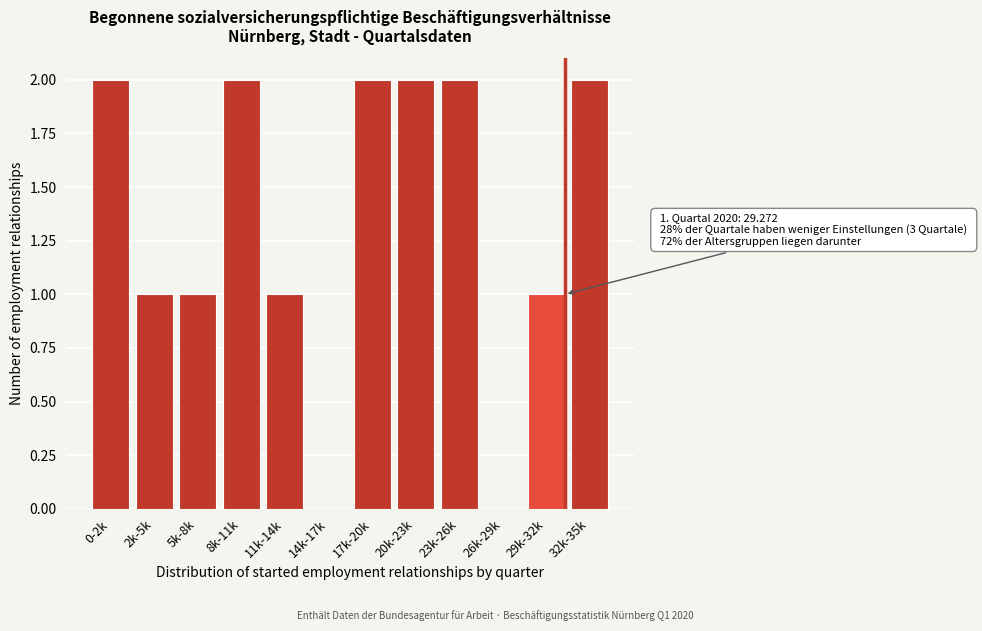

Reading left to right, what are all the values shown in this chart?

0-2k=2	2k-5k=1	5k-8k=1	8k-11k=2	11k-14k=1	14k-17k=0	17k-20k=2	20k-23k=2	23k-26k=2	26k-29k=0	29k-32k=1	32k-35k=2